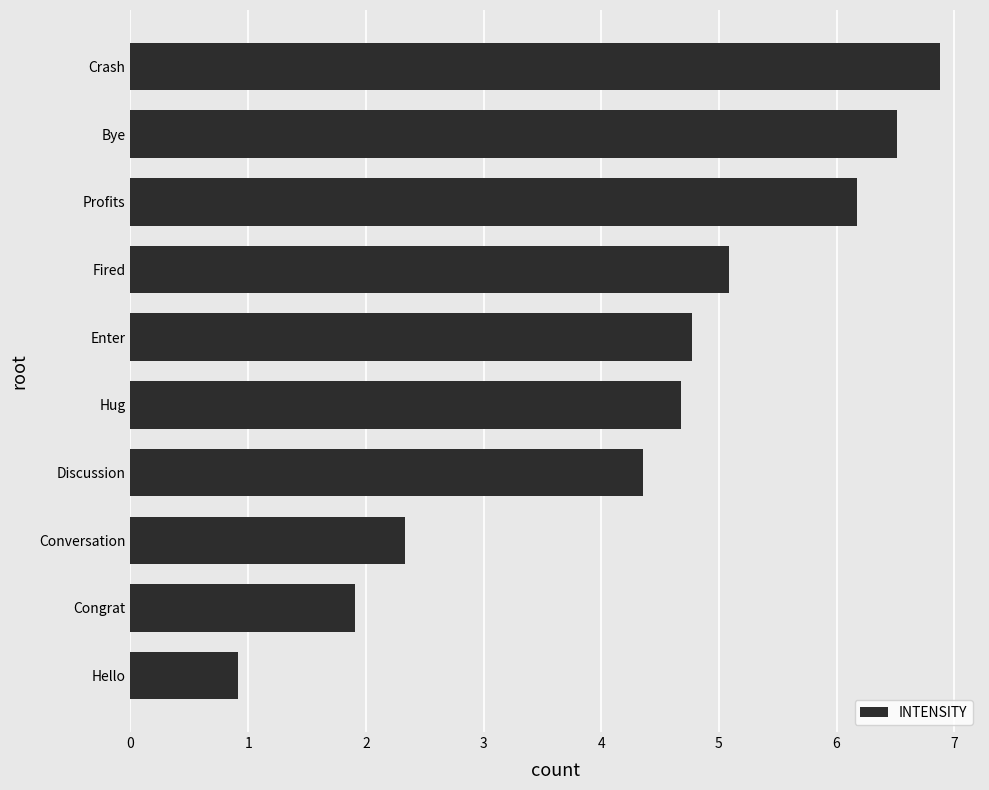

What is the ratio of the value at Discussion to the value at Fired?

0.9